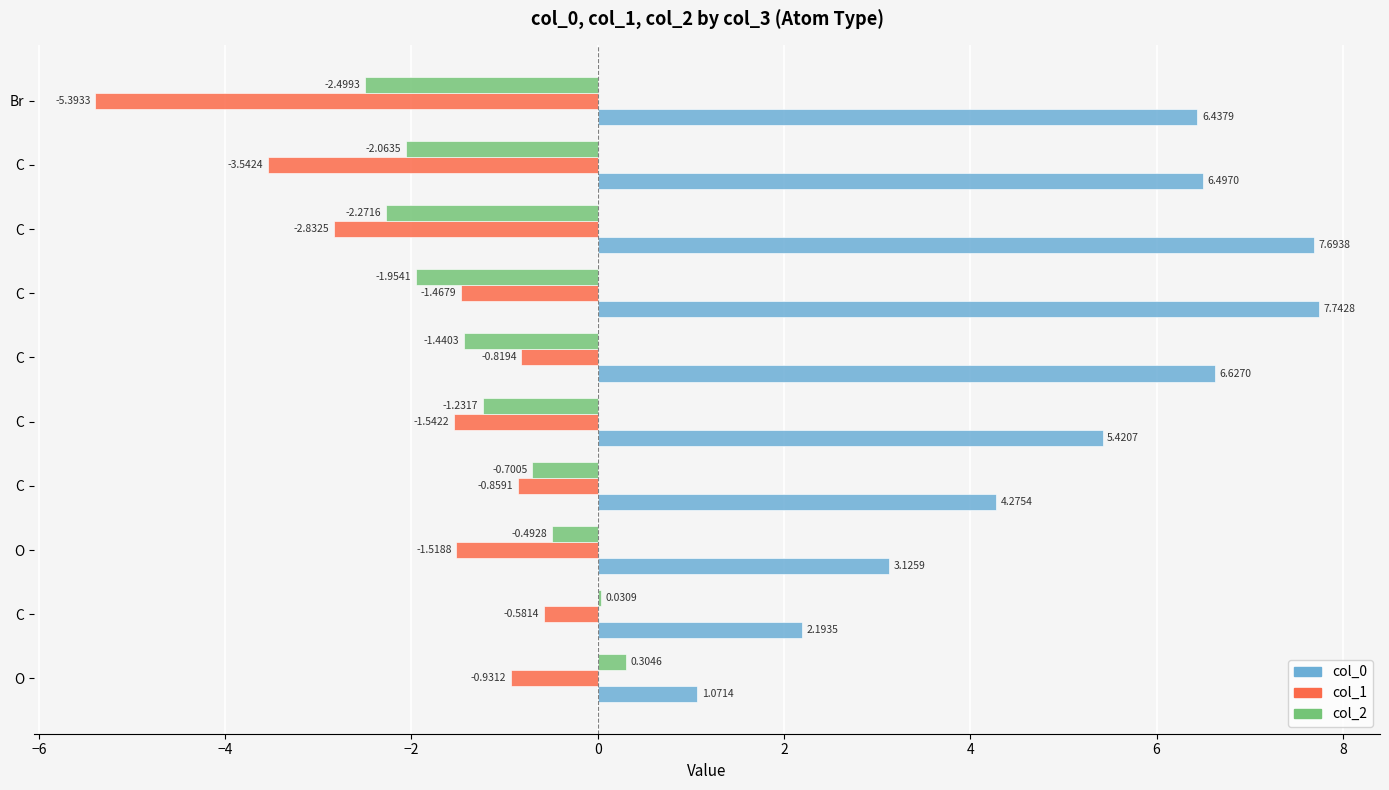

How many values in col_2 are above zero?

2